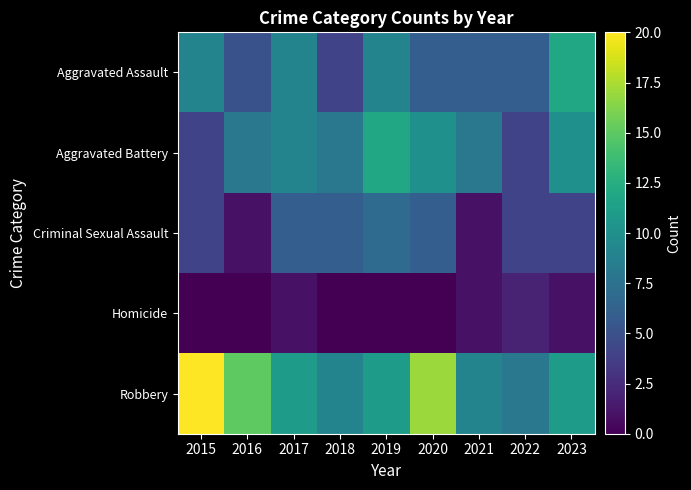

Which series has the largest range (max minus min)?

Robbery